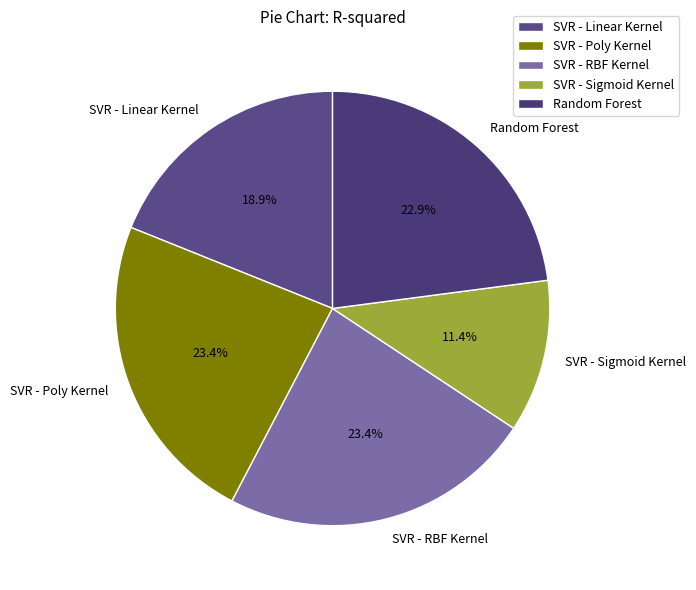

Which has a higher value, SVR - Poly Kernel or SVR - Sigmoid Kernel?

SVR - Poly Kernel